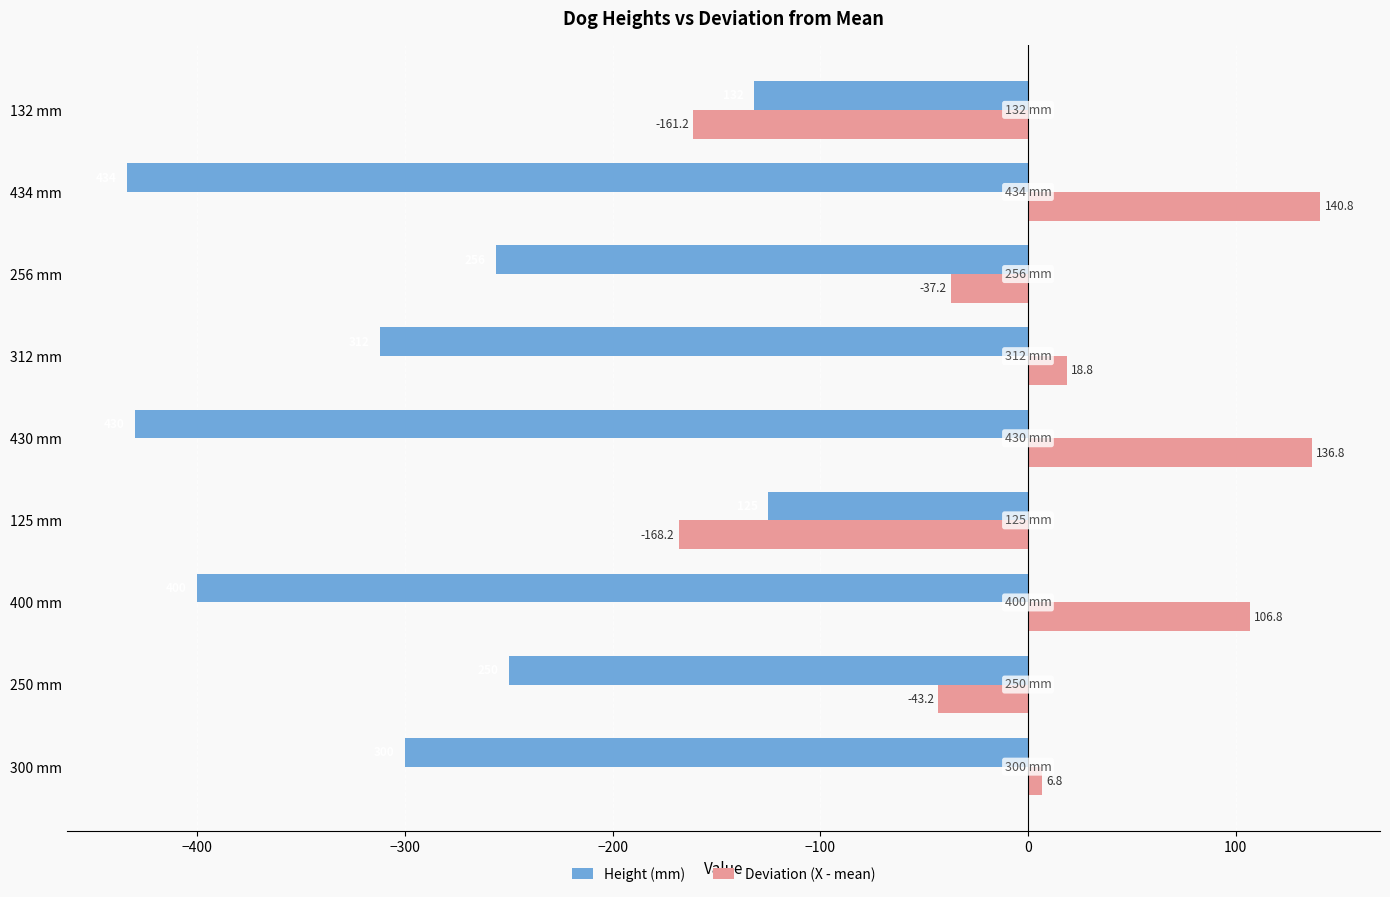

What is the difference between the maximum and minimum values in the Deviation (X - mean) series?

309.0